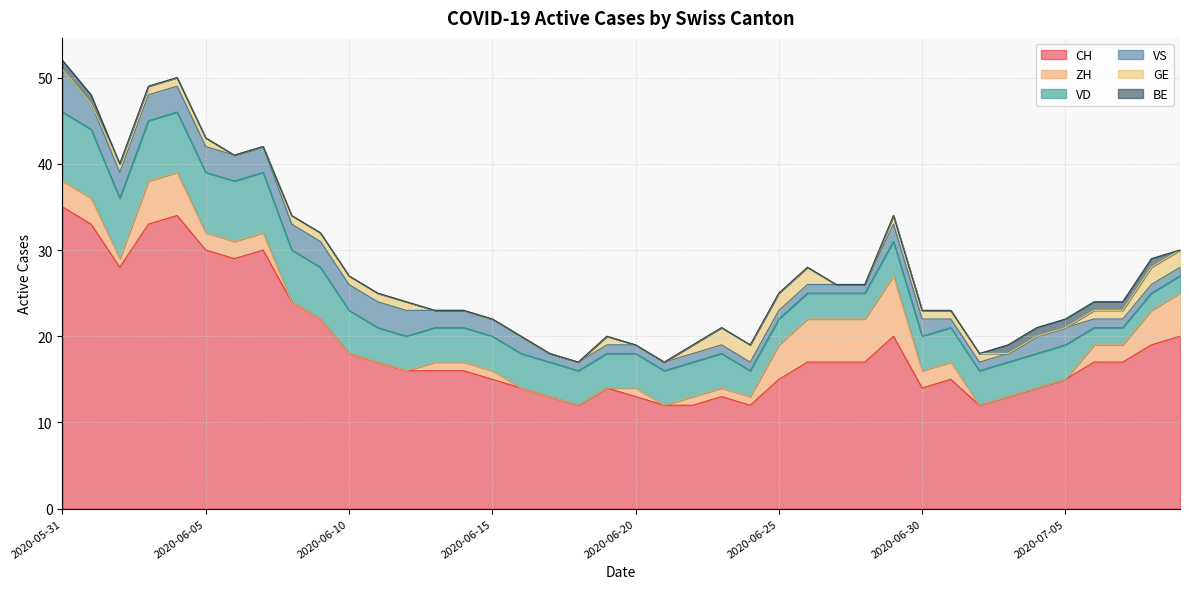

How many values in the CH series exceed 17?

14